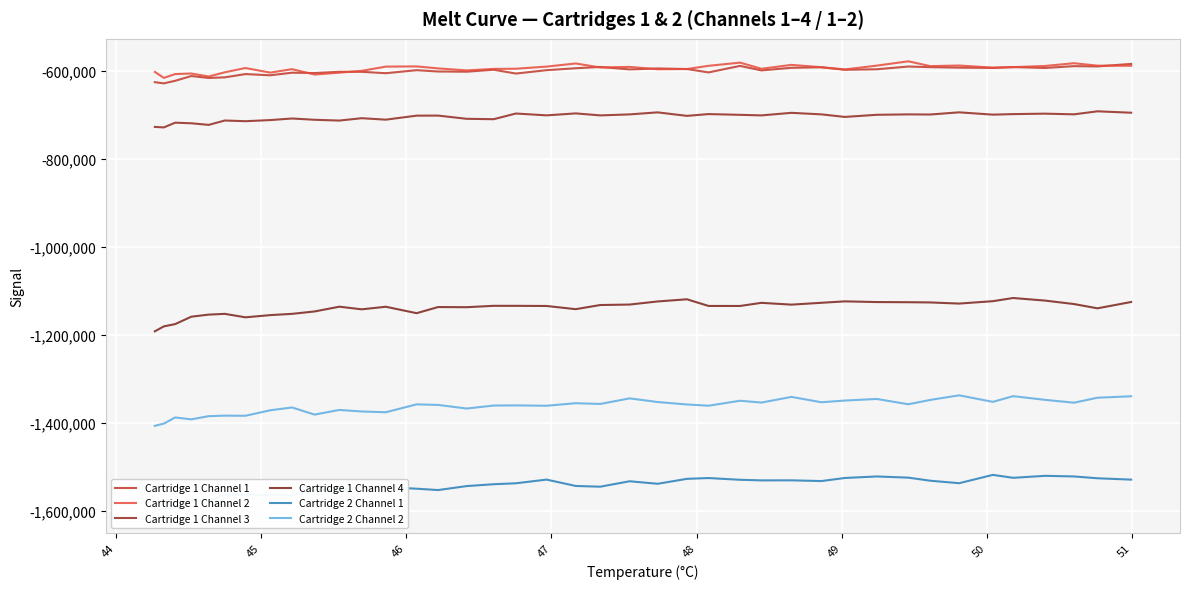

In Cartridge 2 Channel 2, how many points are higher than both neighbors (excluding endpoints)?

13